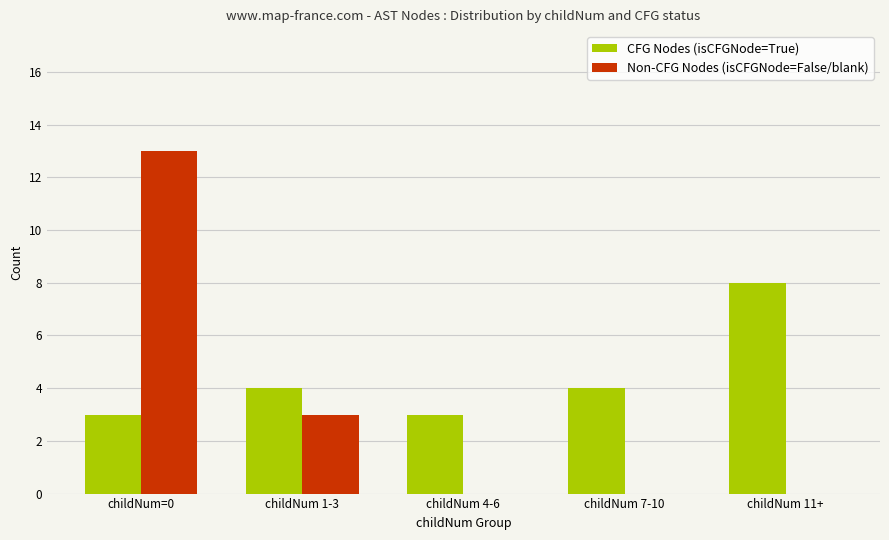

Are the bars grouped side by side (vs. stacked)?

Yes